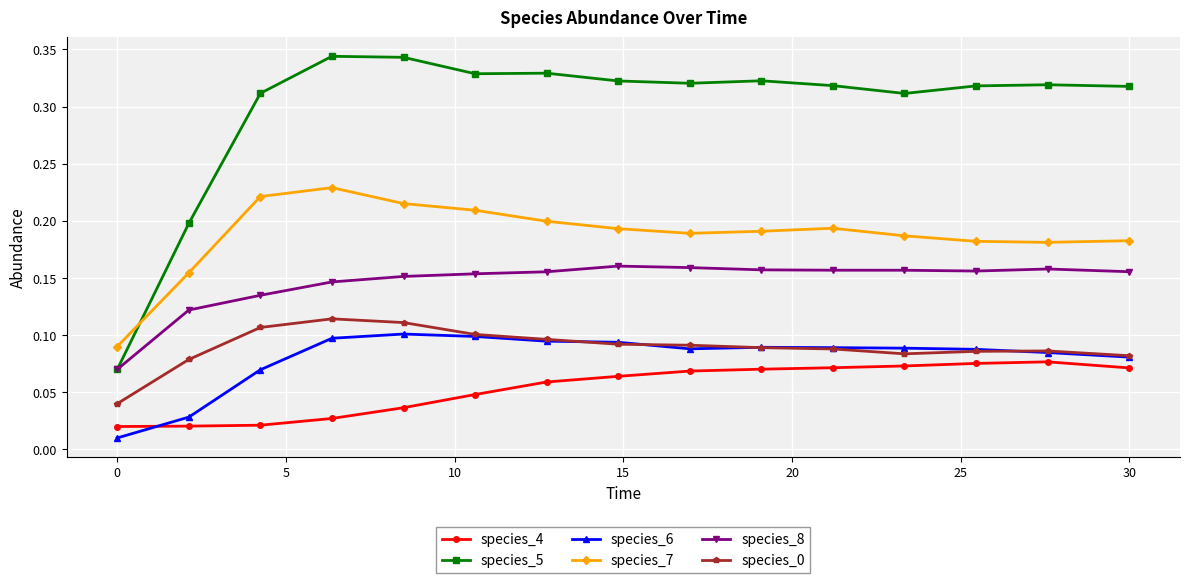

Which series has the largest total across all categories?

species_5